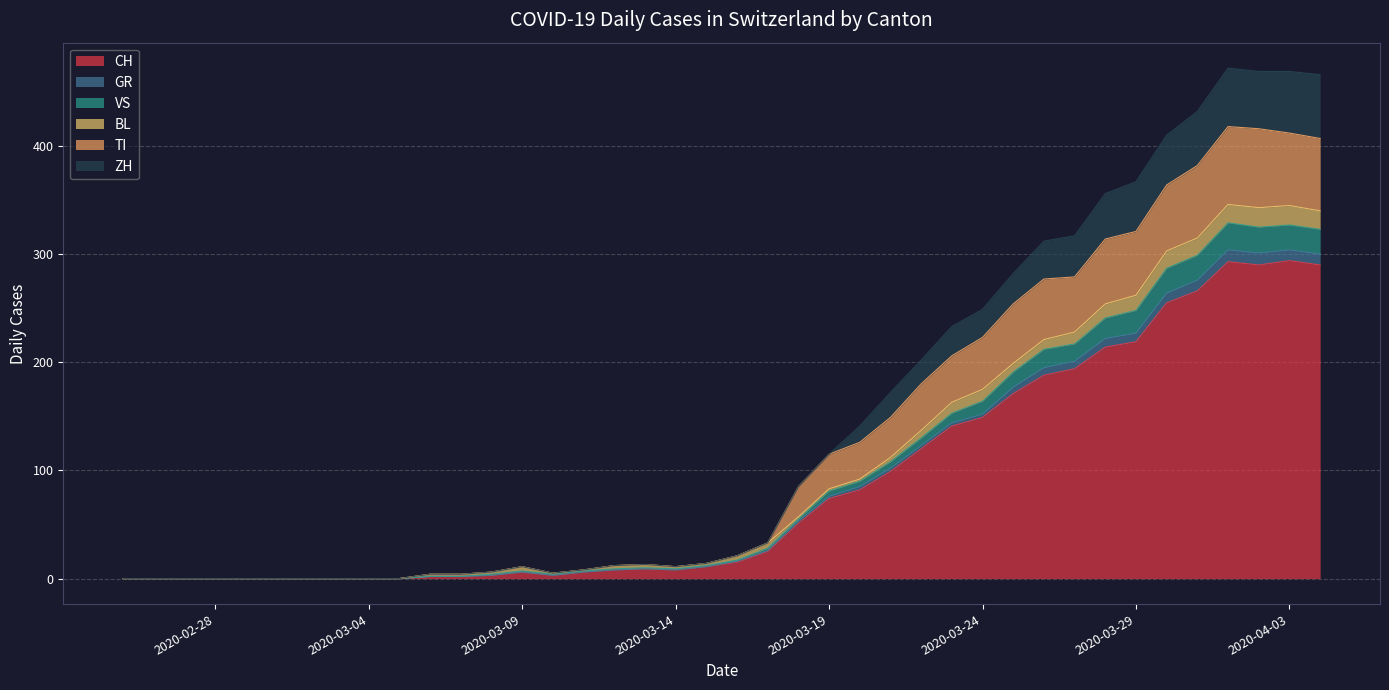

Does the chart display data point markers on the line(s)?

No